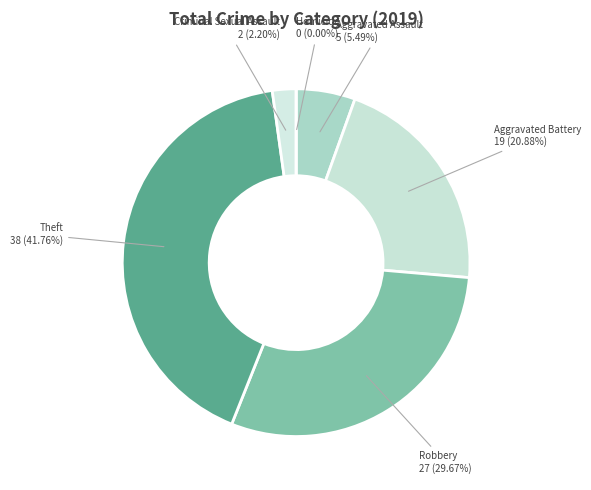

Is the sum of Aggravated Battery and Homicide greater than half?

No